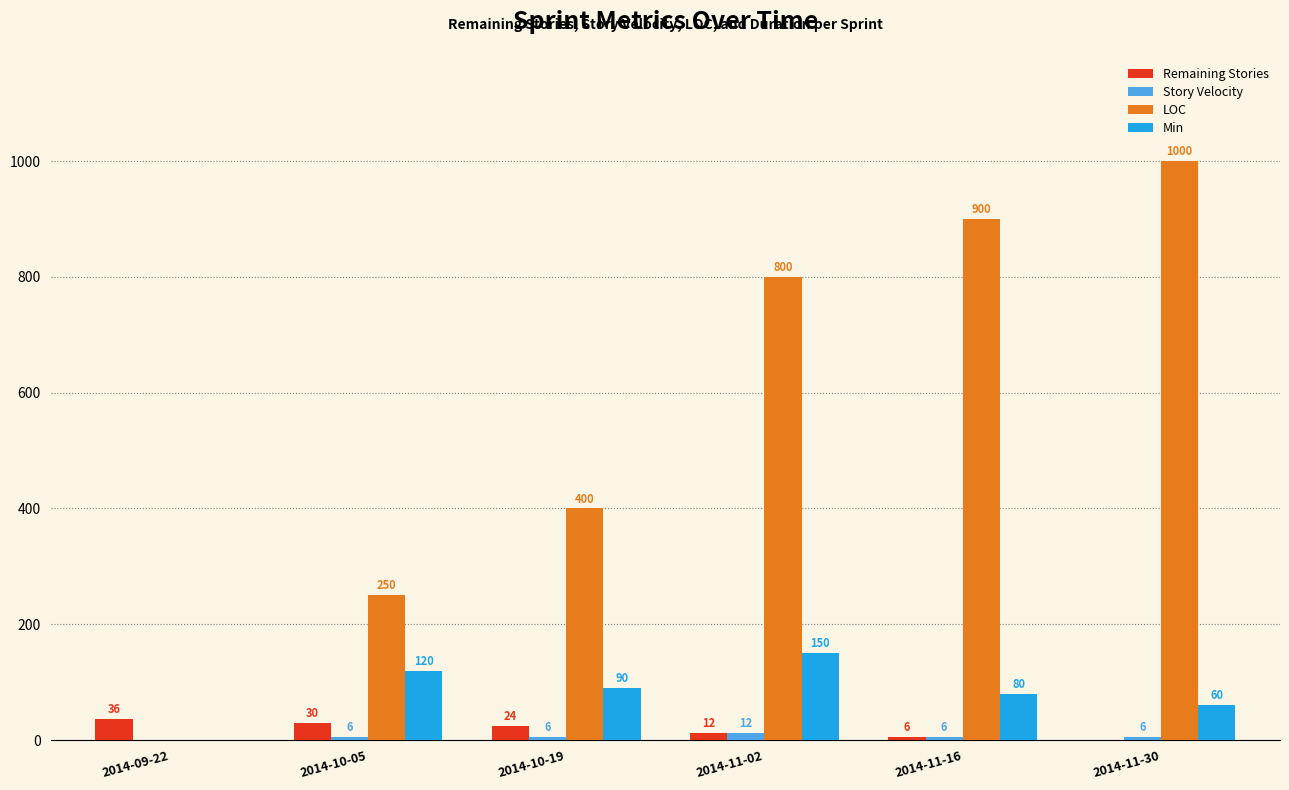

What is the highest value of the Remaining Stories series?

36